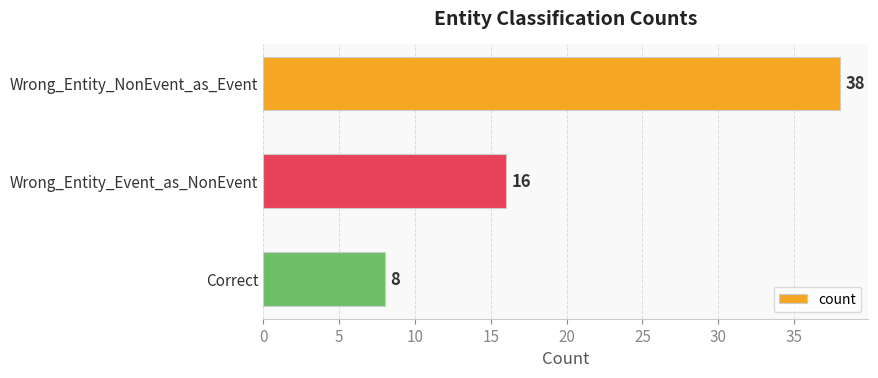

Count the values in the range 8 to 38.

3